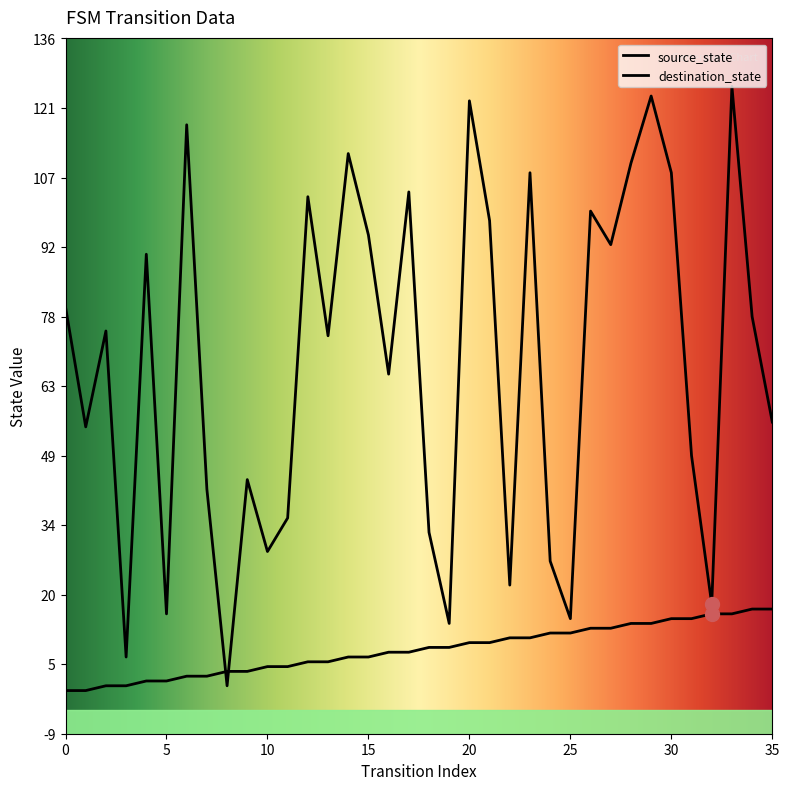

Which series has the largest total across all categories?

destination_state